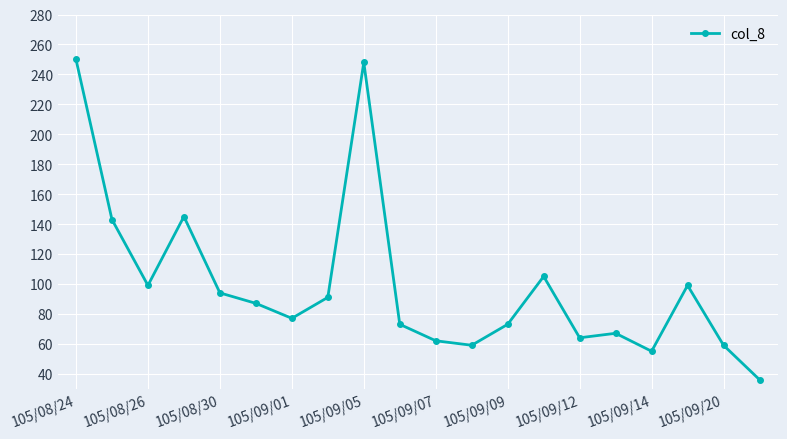

Does the chart display data point markers on the line(s)?

Yes